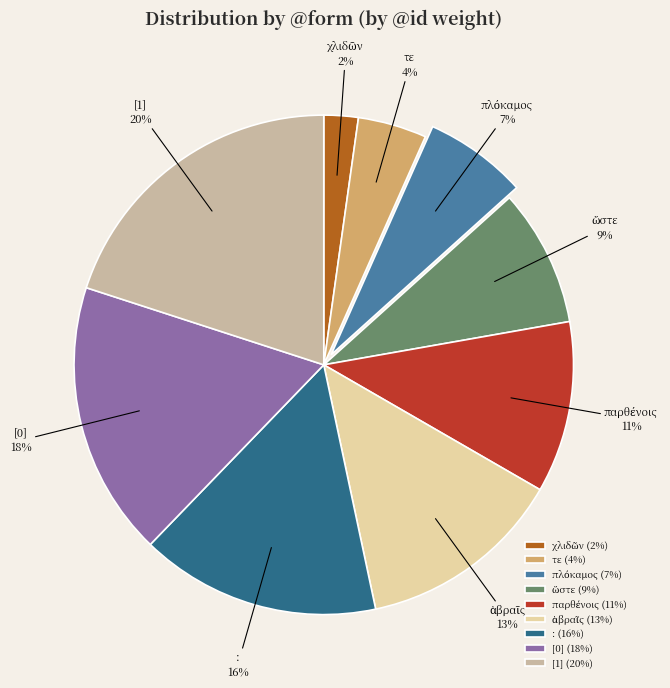

Count the number of slices in the pie.

9